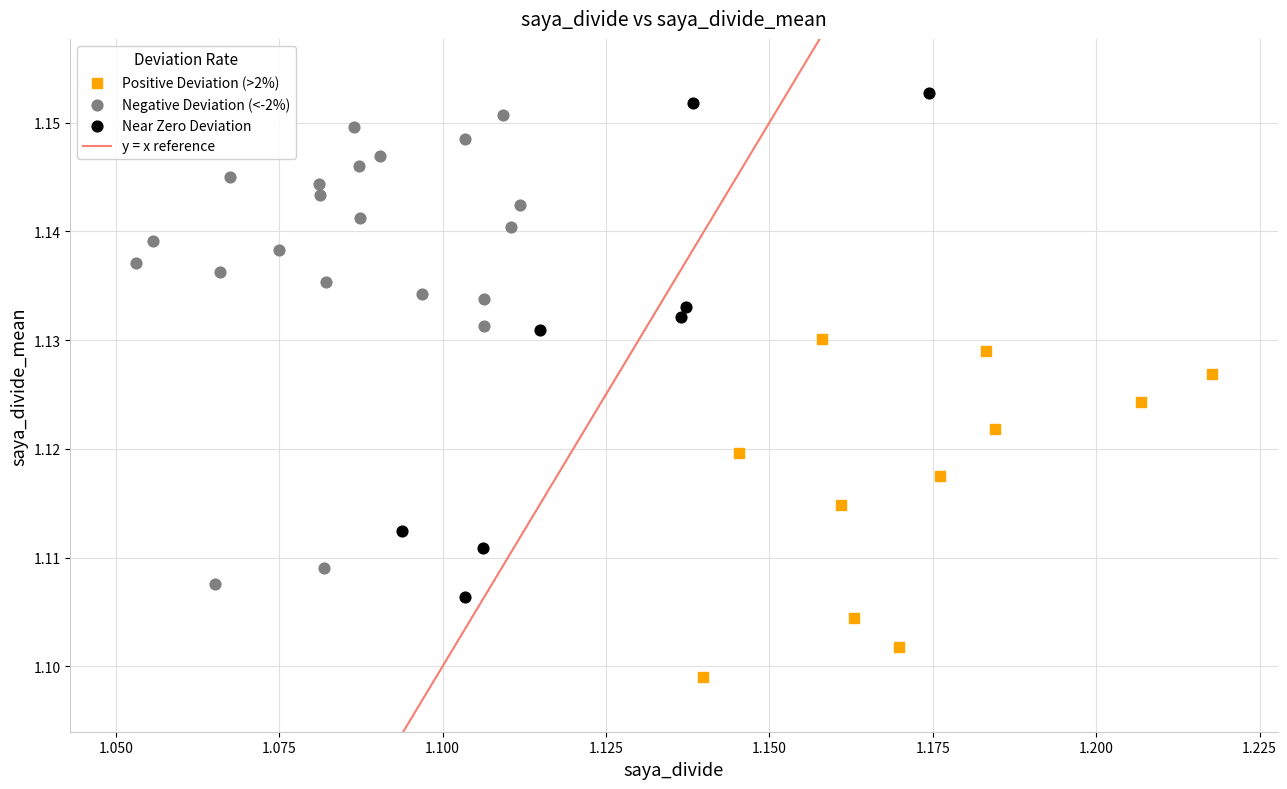

Which series has the largest Y range (max minus min)?

Near Zero Deviation